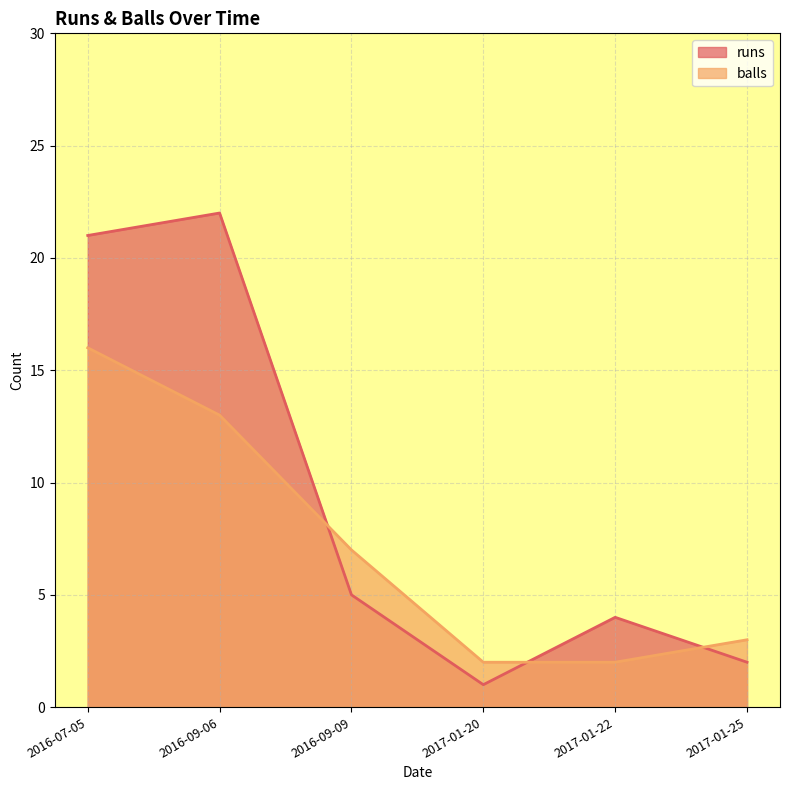

Which series changed the most between 2016-07-05 and 2017-01-20?

runs